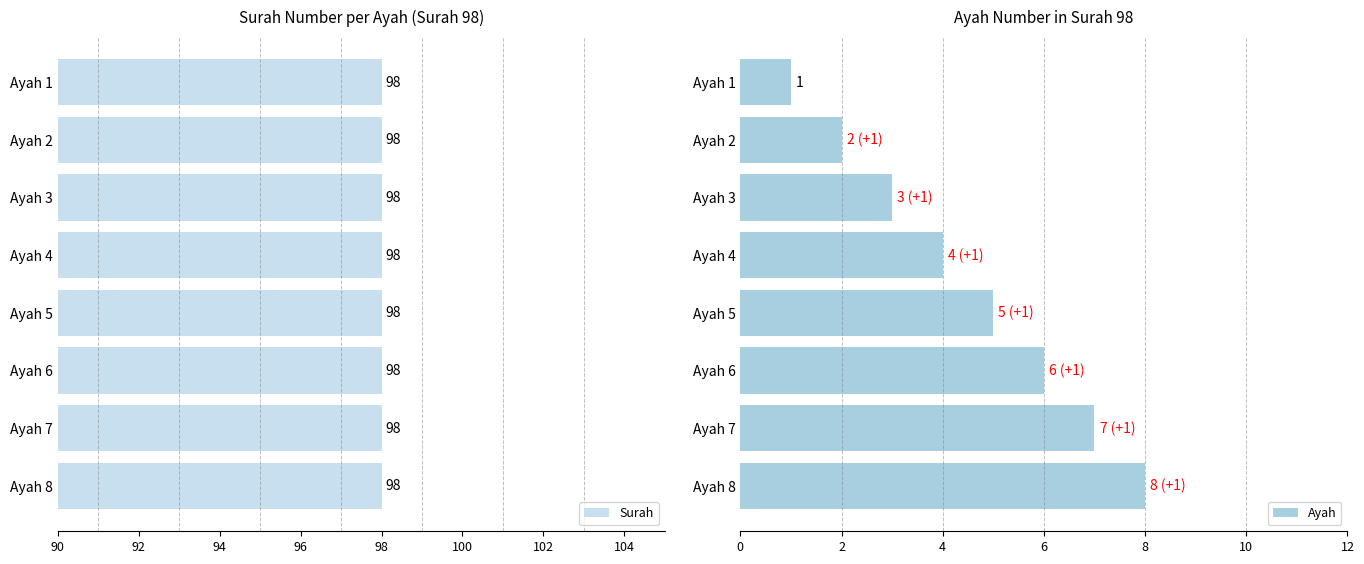

How many Ayah values are between 3 and 7?

5